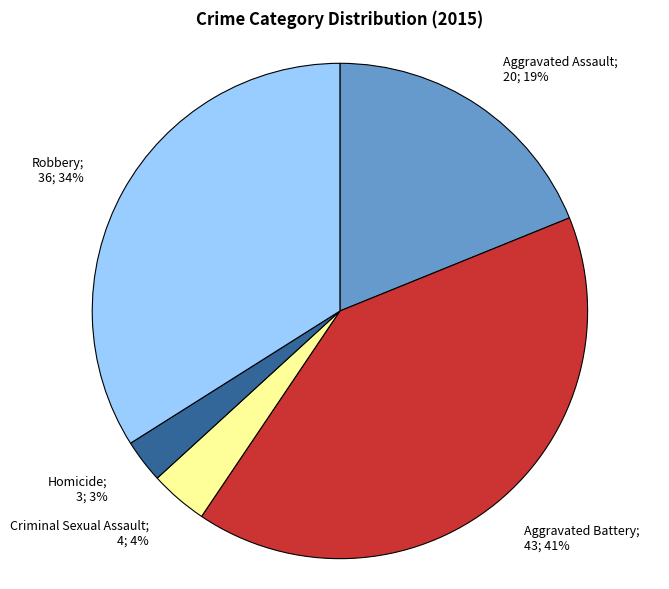

To the nearest percent, what is the average slice percentage?

20%